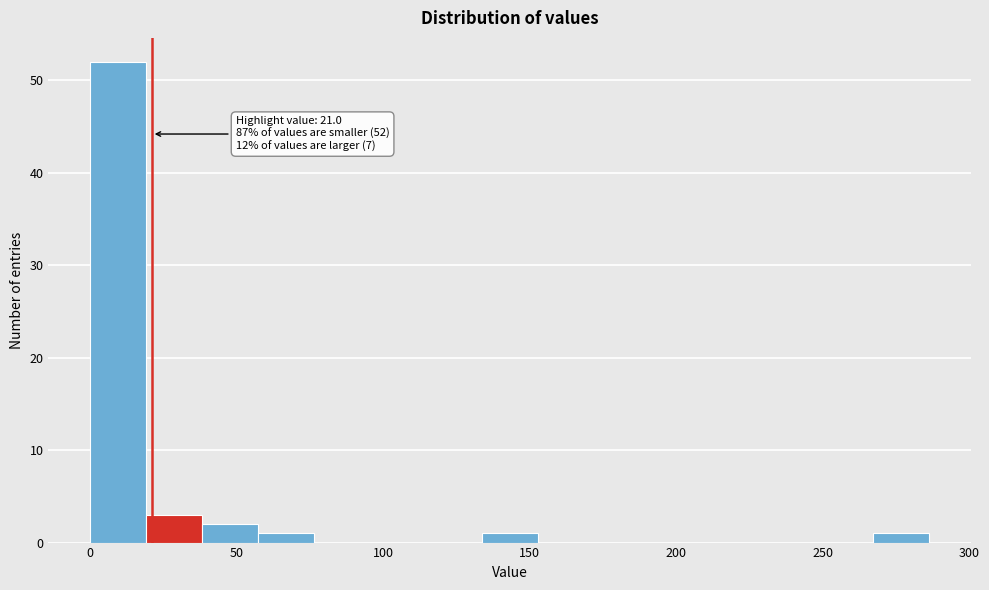

Read against the x-axis, roughly where is the centre of the tallest bar?

10